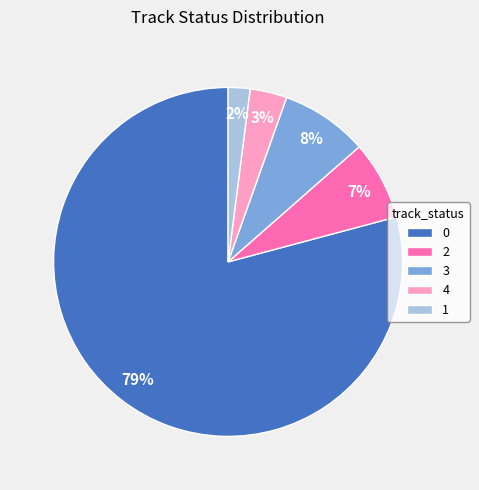

How many slices are in this pie chart?

5